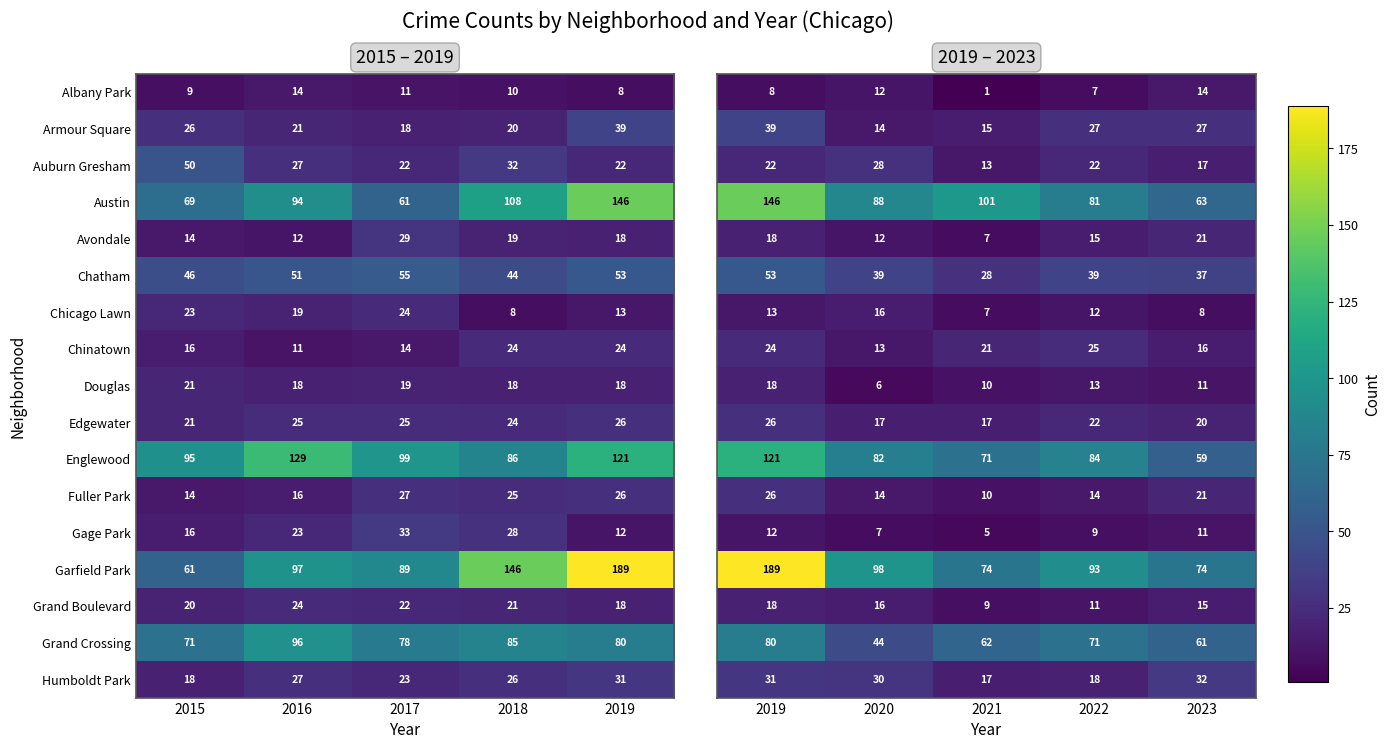

The Gage Park series shows 33 at 2017. True or false?

True